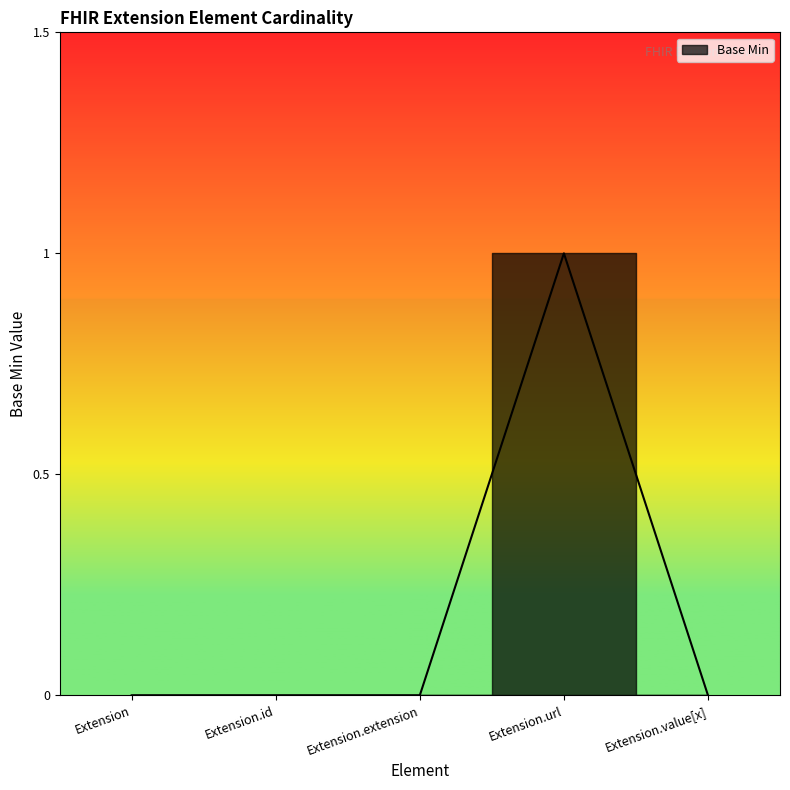

What is the change in value from Extension.id to Extension.url?

+1